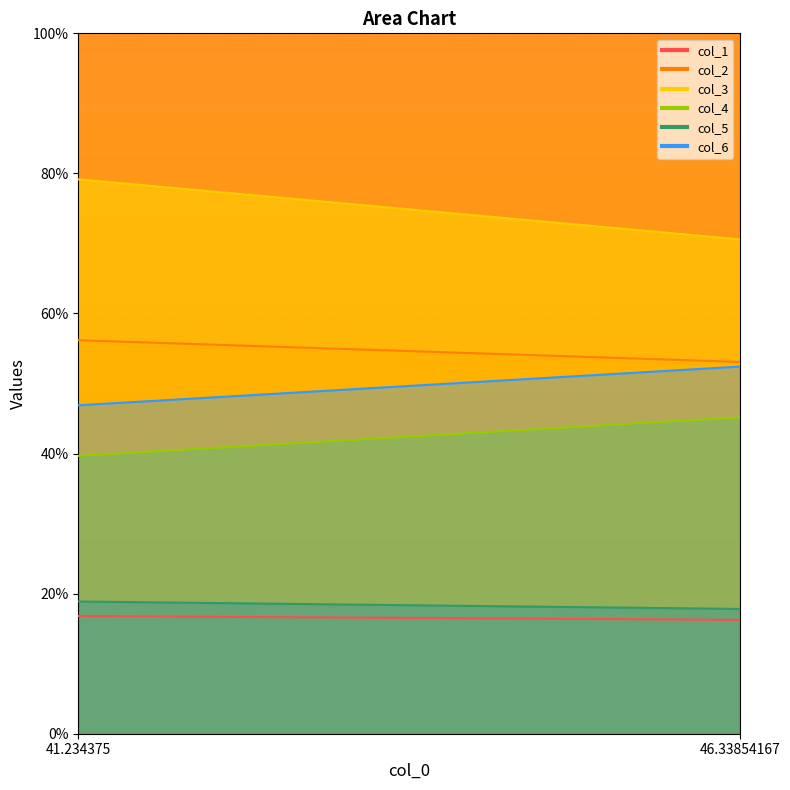

Reading right to left, list all the values displayed in this chart.

col_1: 16.3	16.8
col_2: 53.1	56.2
col_3: 70.6	79.2
col_4: 45.2	39.7
col_5: 17.8	18.9
col_6: 52.4	46.9